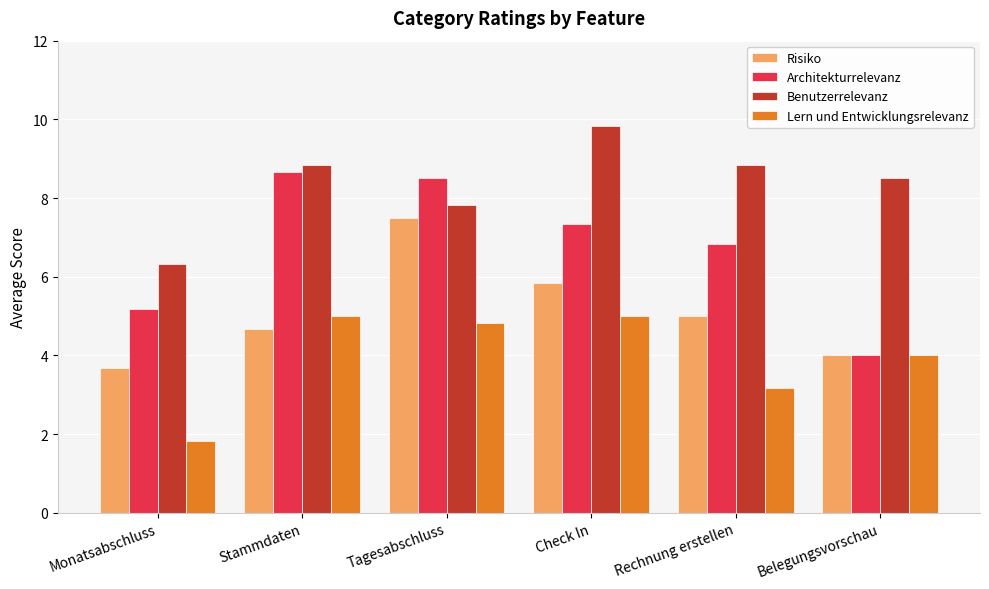

Count the number of categories in the chart.

6